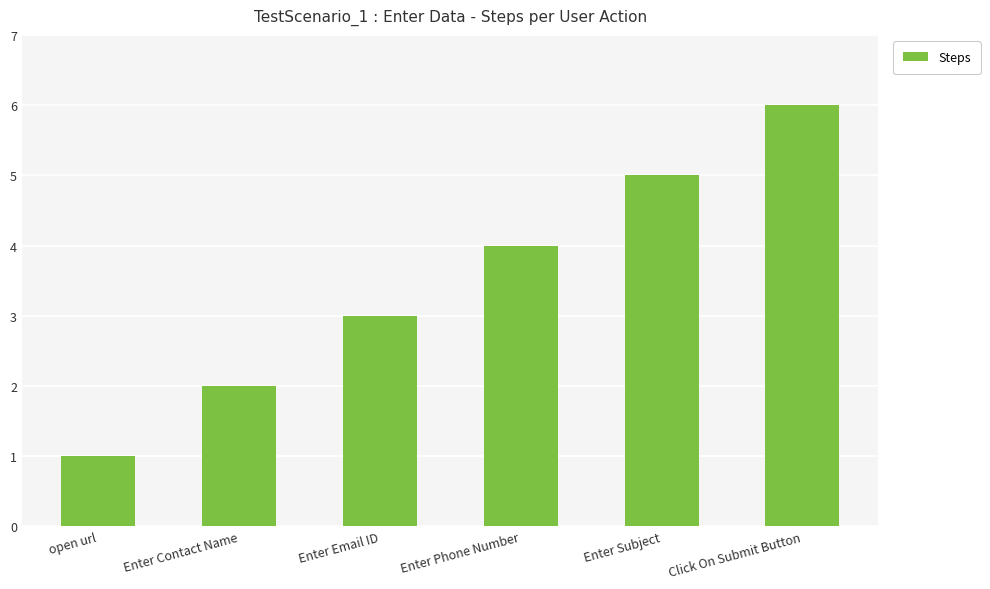

Rank the categories by value from lowest to highest.

open url, Enter Contact Name, Enter Email ID, Enter Phone Number, Enter Subject, Click On Submit Button